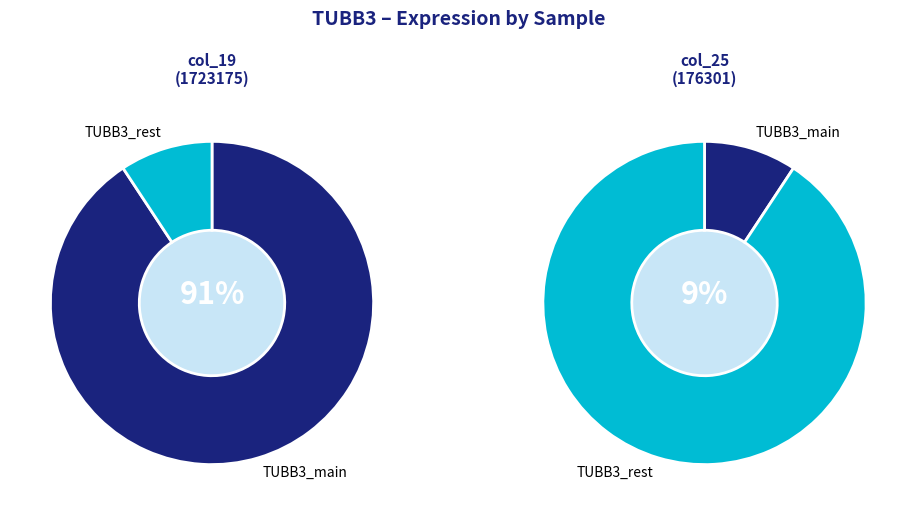

What is the change in value from 1723175 to 176301?

-1546874